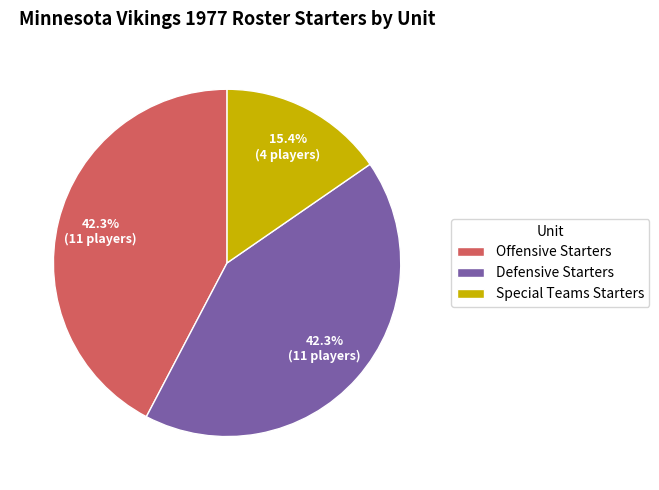

What percentage do Offensive Starters and Defensive Starters together represent?

84.6%